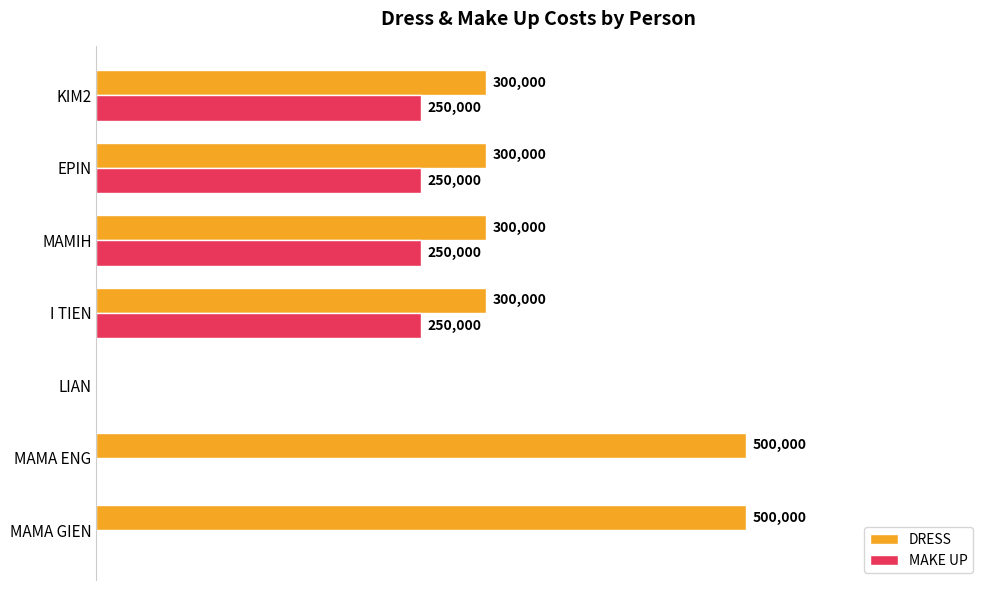

Which series changed the most between LIAN and MAMIH?

DRESS